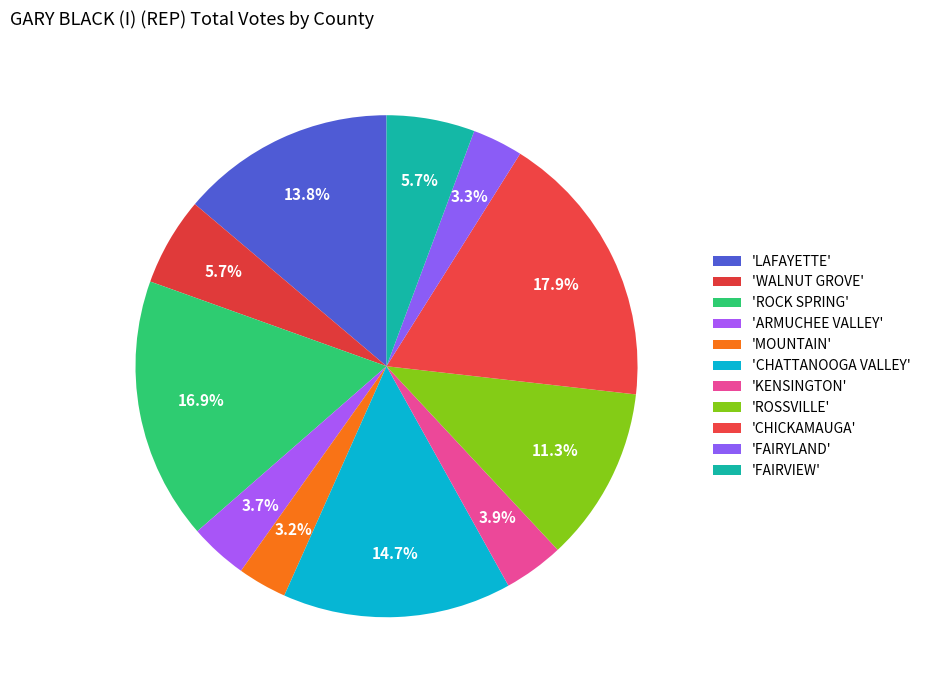

Is there a majority slice in this chart?

No